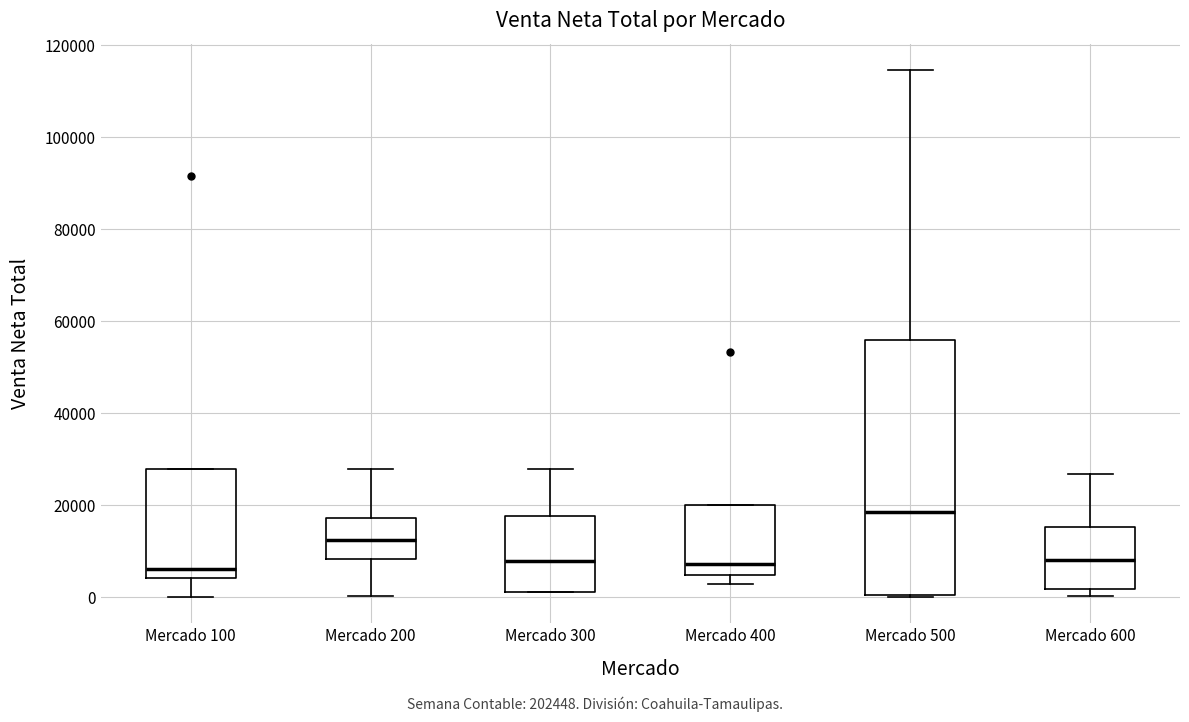

Comparing the boxes themselves (not the whiskers), which one is the tallest?

Mercado 500